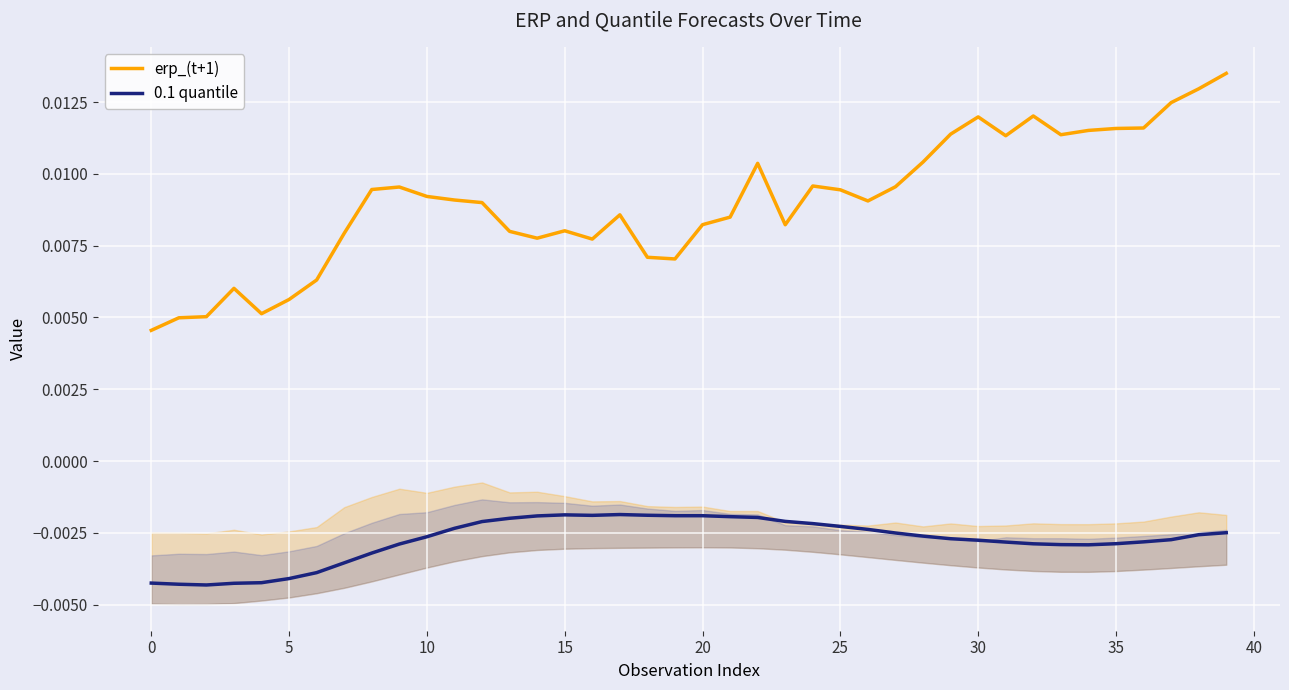

True or false: 0.1 quantile and erp_(t+1) cross at least once.

False